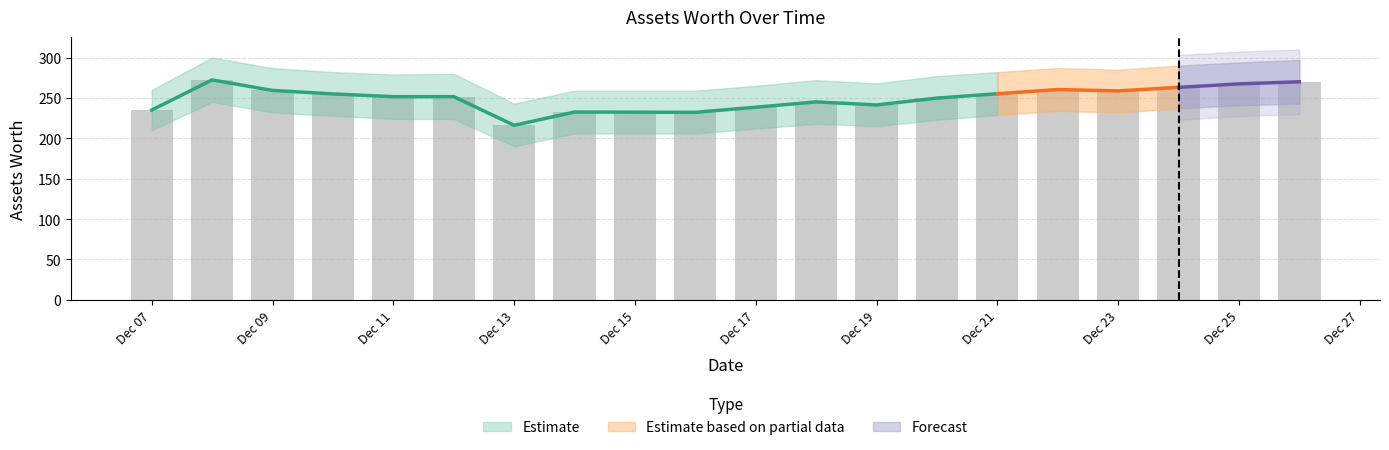

Between 2021-12-14 and 2021-12-08, which is larger?

2021-12-08